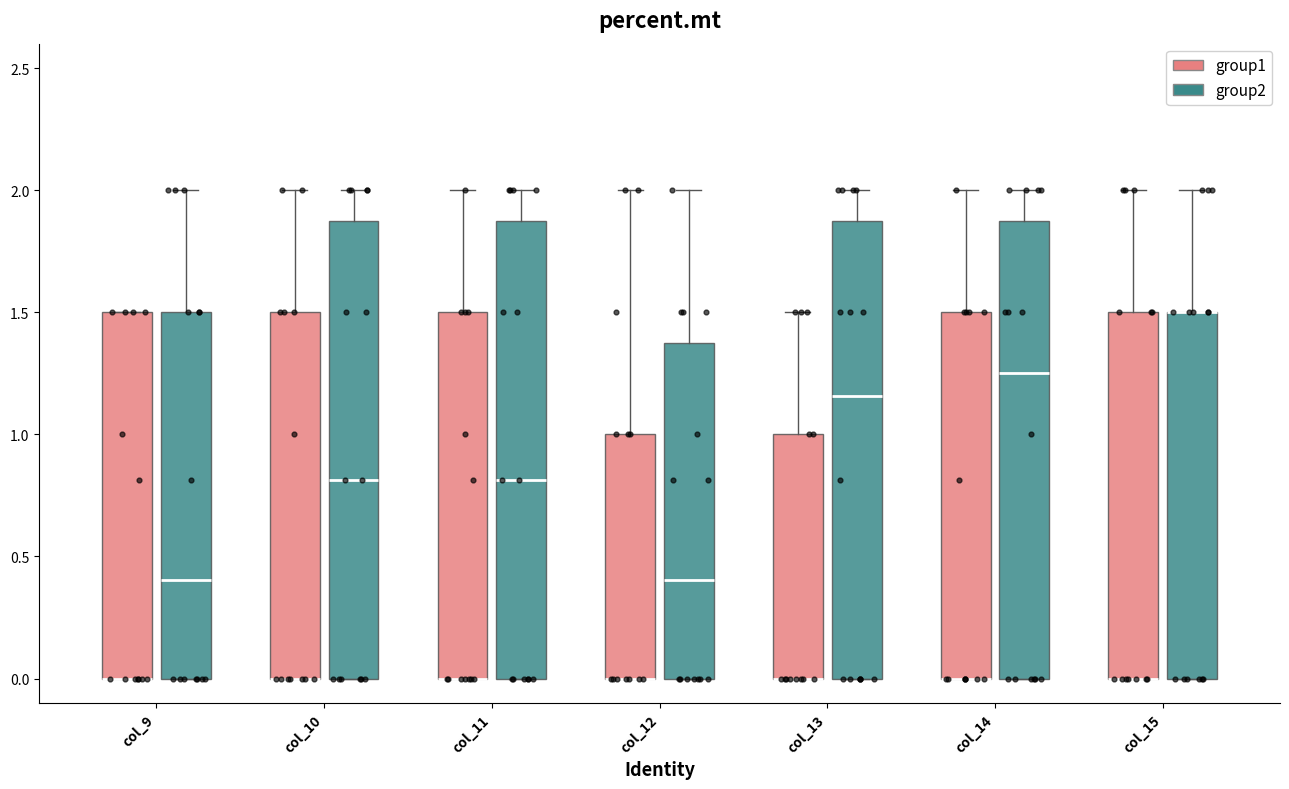

Where does the median line of the box for col_13 (group2) sit on the y-axis? The values are not printed on the chart, so give them approximately, as read against the axis.

1.15